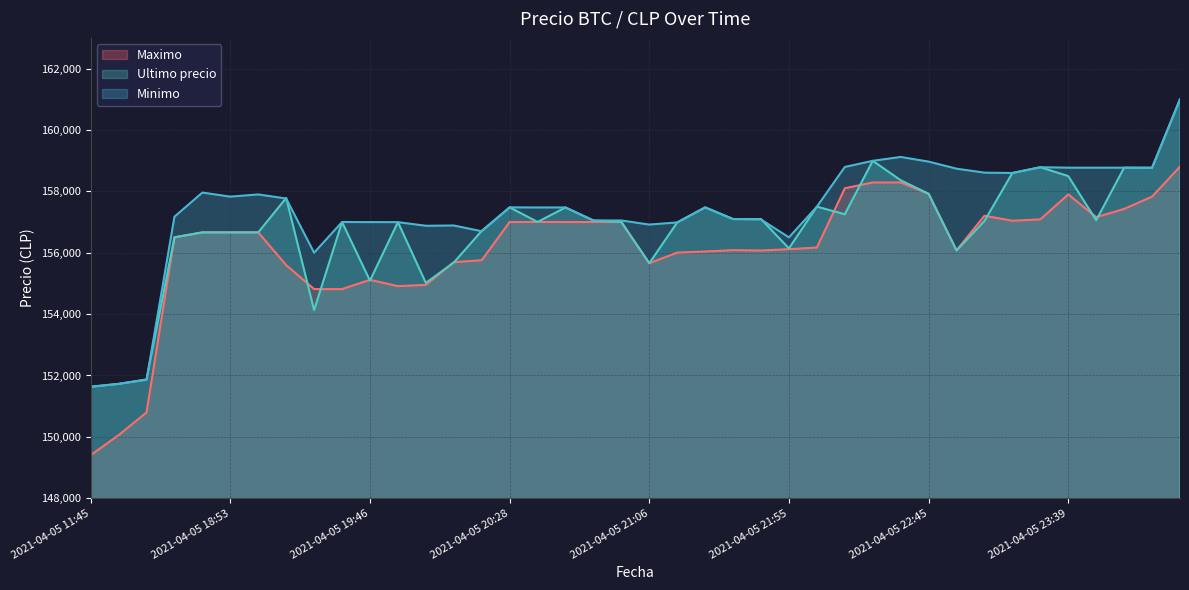

Rank the series by their maximum value, from lowest to highest.

Maximo, Ultimo precio, Minimo